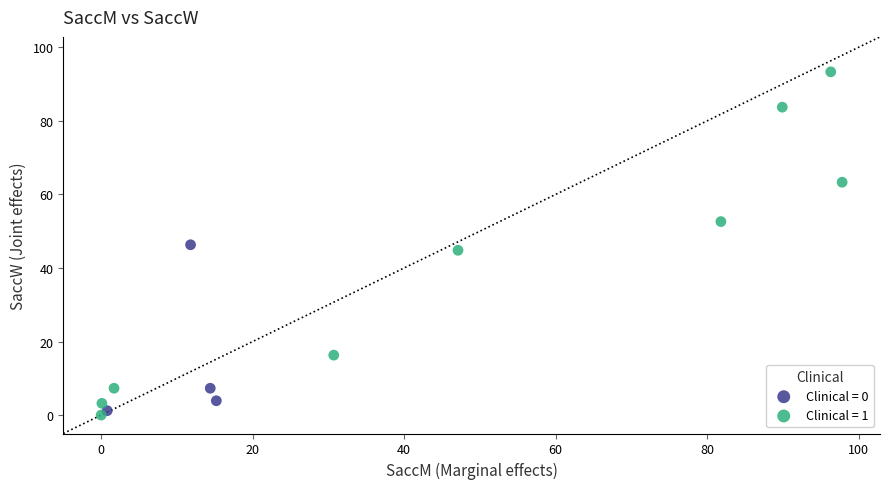

Which series contains the lowest Y value?

Clinical = 1